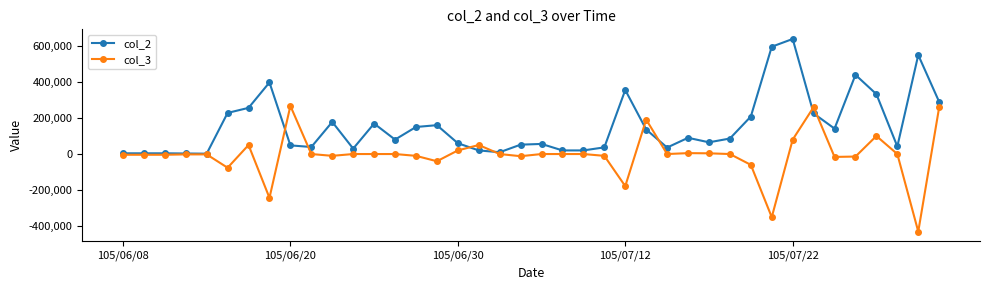

True or false: col_3 has more than 0 interior local peaks.

True